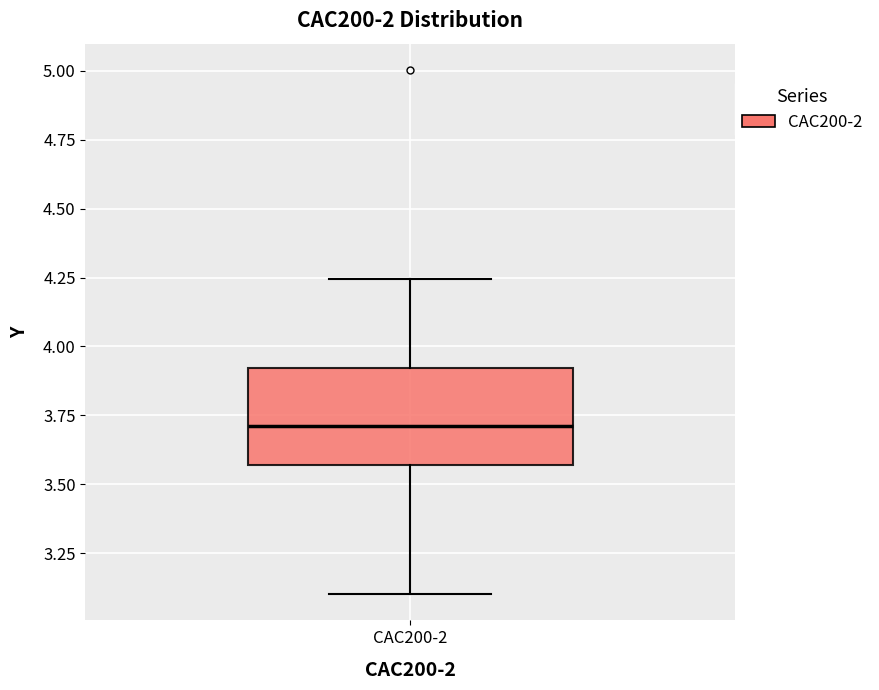

Read this box plot against the y-axis: the position of the median line, the range covered by the box, and the ends of both whiskers. The values are not printed on the chart, so give them approximately, as read against the axis.

median 3.70, box 3.55 to 3.90, whiskers 3.10 to 4.25